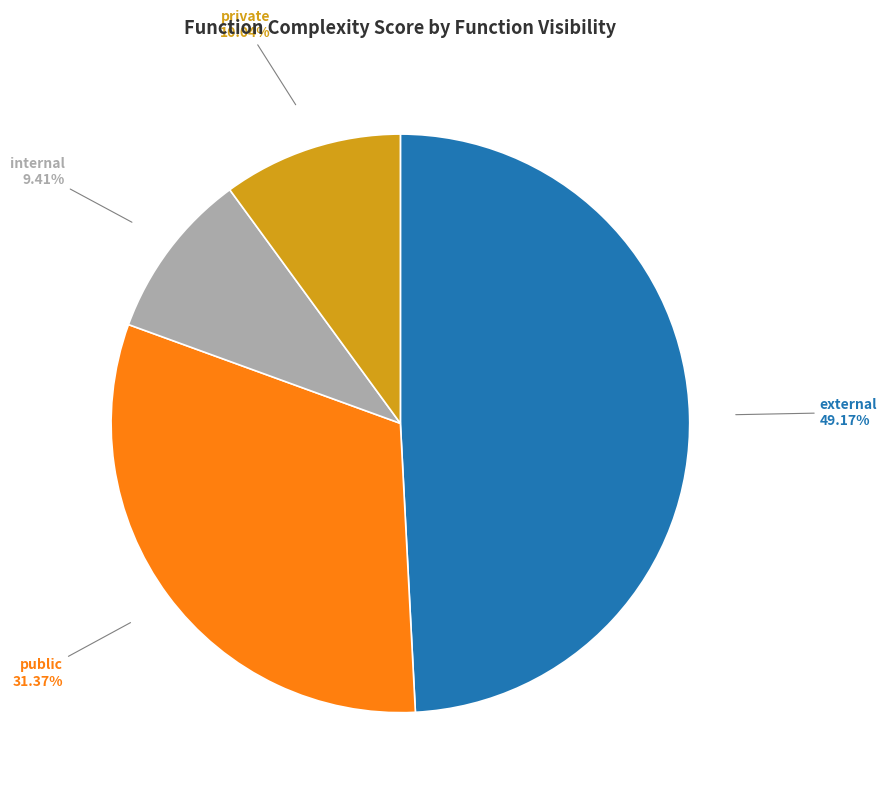

Rank the categories by value from highest to lowest.

external, public, private, internal